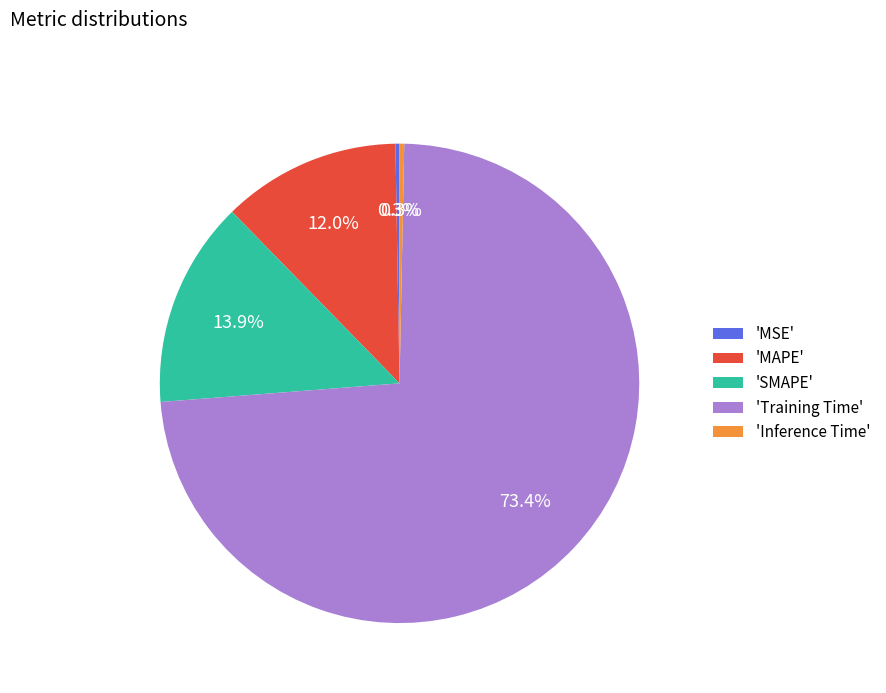

Which has a higher value, 'MAPE' or 'Training Time'?

'Training Time'